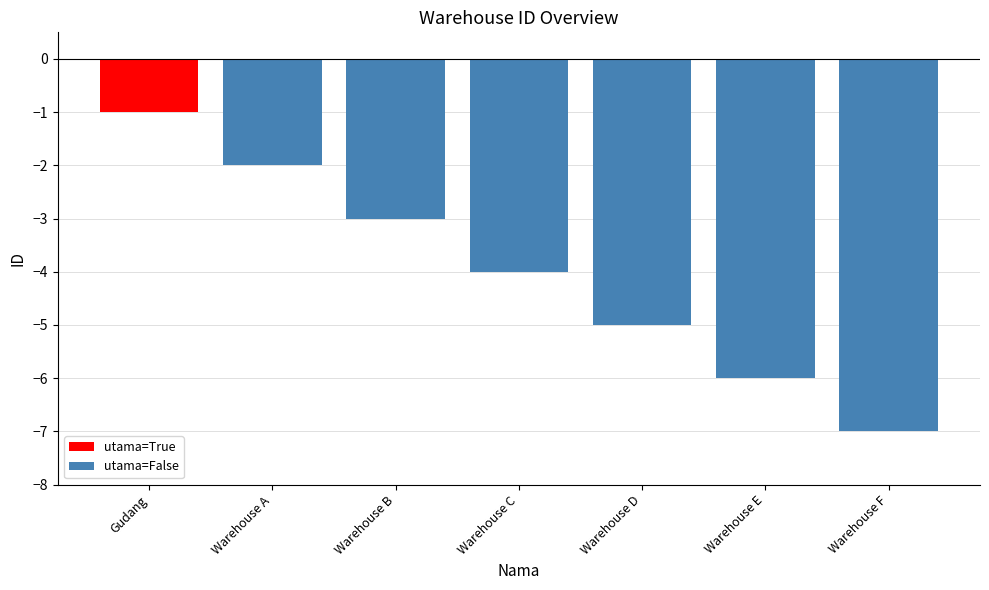

What is the change in value from Warehouse C to Warehouse D?

-1